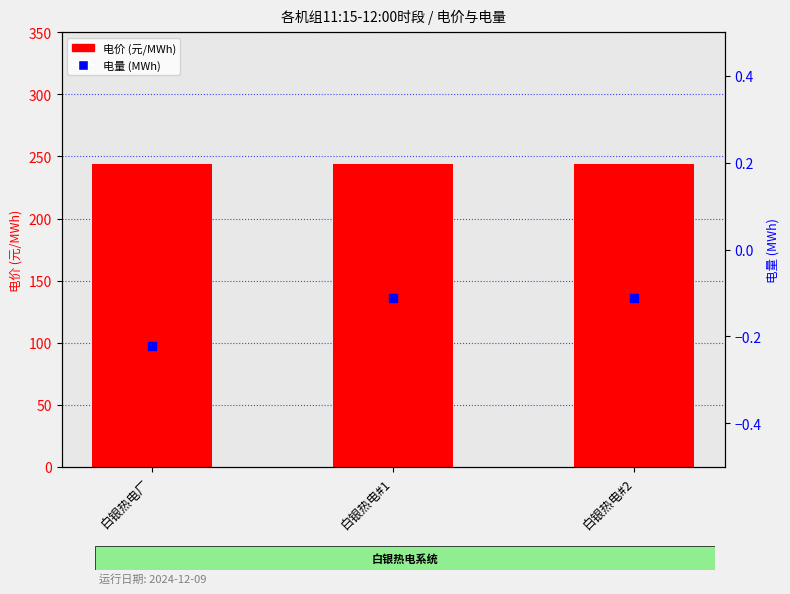

Which series has the widest spread of Y values?

电量